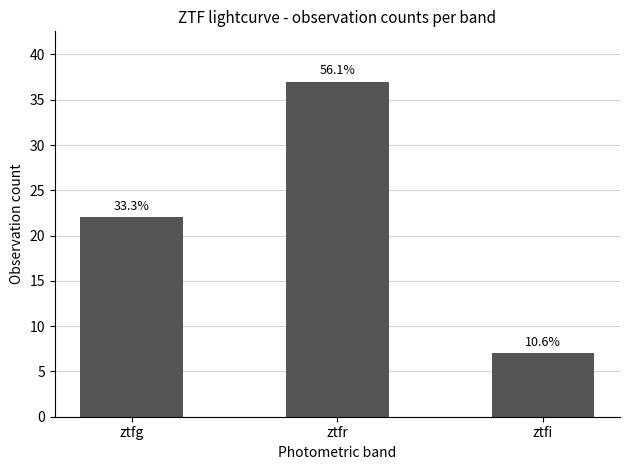

Are the bars horizontal?

No